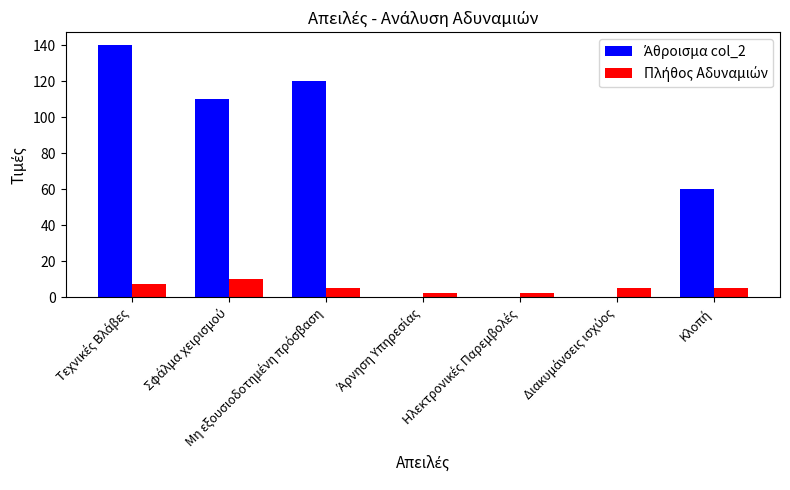

Which series has the widest spread of values?

Άθροισμα col_2